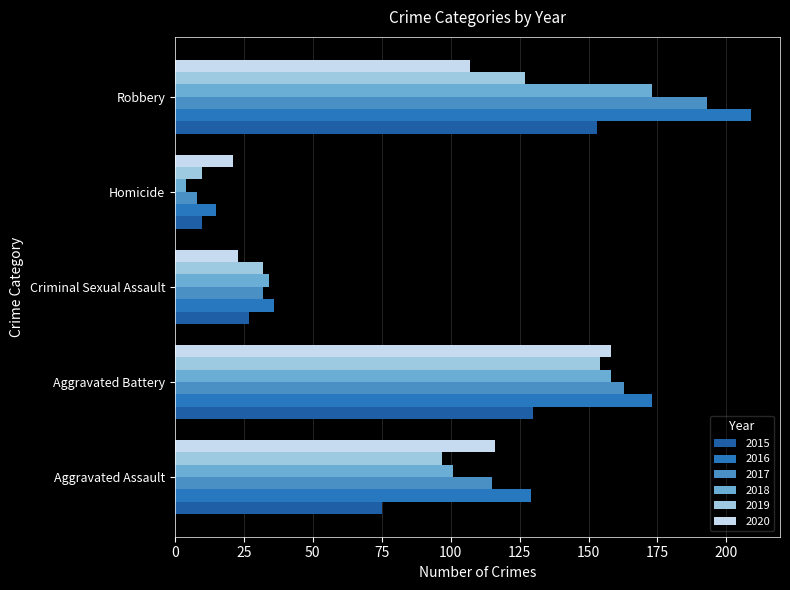

List the series in order of their peak value, highest first.

2016, 2017, 2018, 2020, 2019, 2015